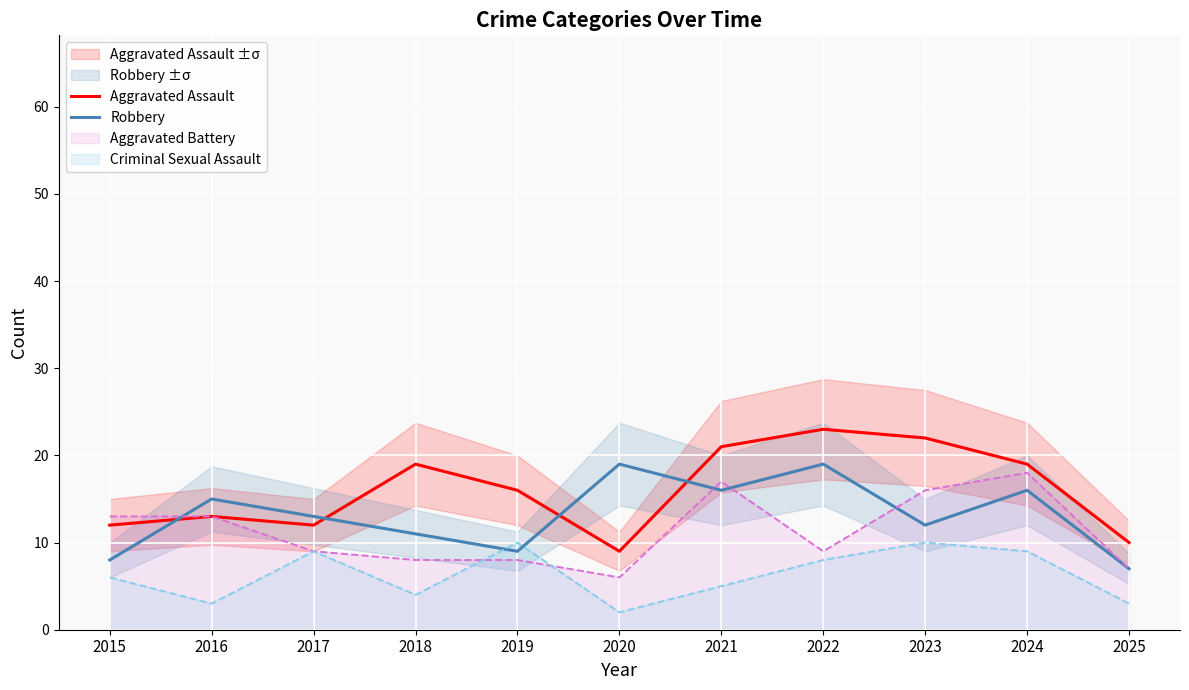

The Aggravated Battery series shows 5 at 2018. True or false?

False